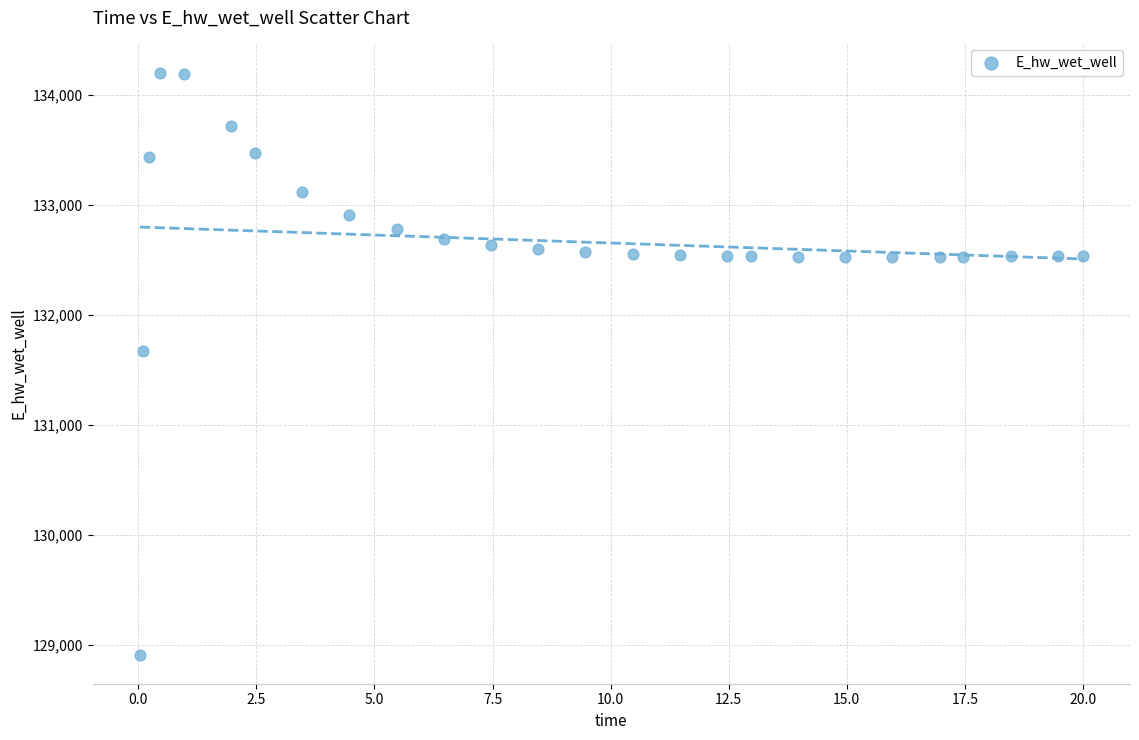

What Y value in the scatter plot is closest to 131559?

131673.7